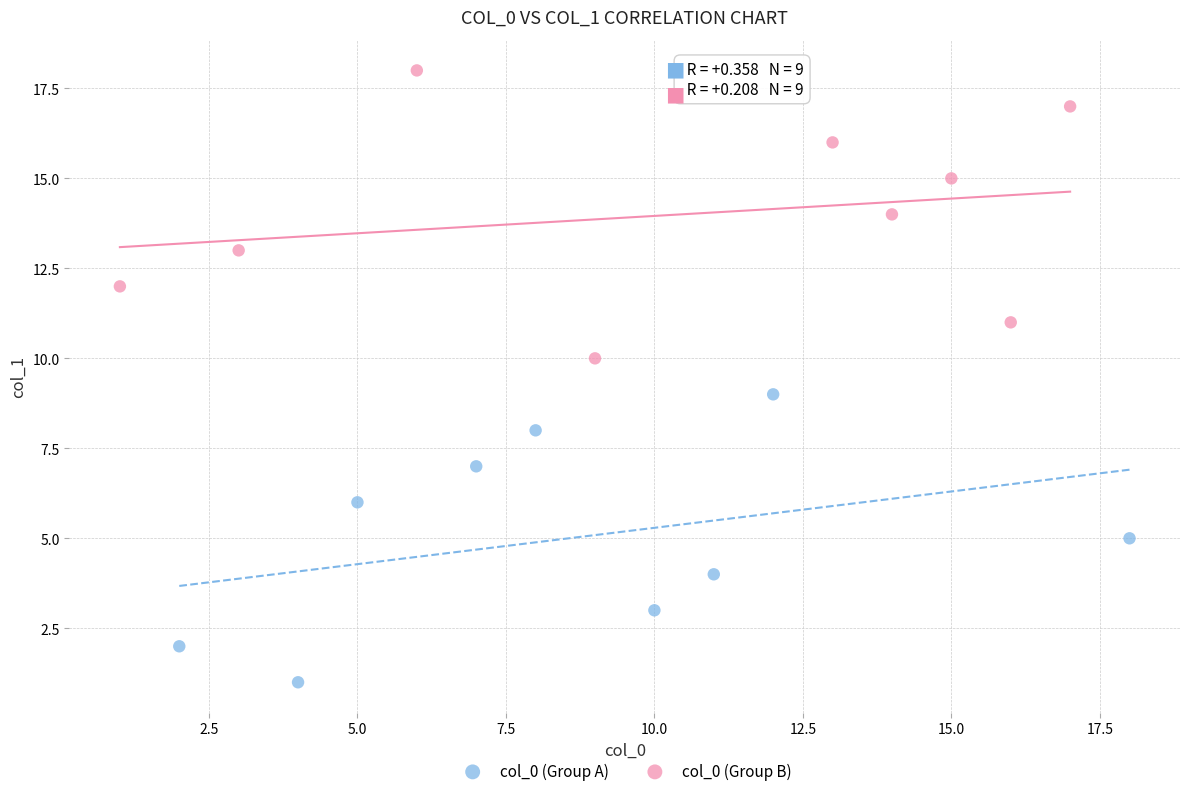

Which series reaches the minimum Y coordinate?

col_0 (Group A)